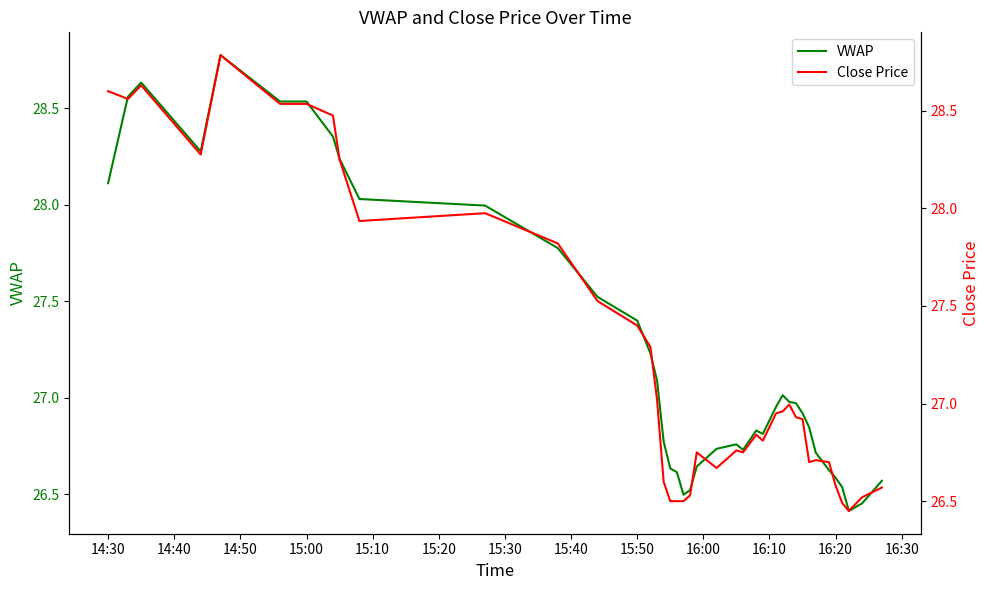

What is the highest value of the VWAP series?

28.8